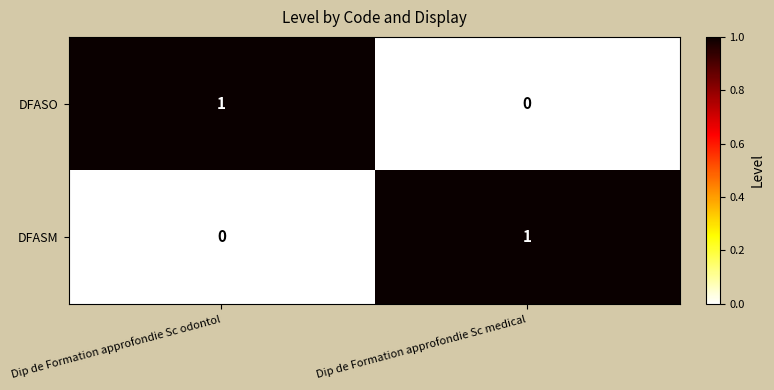

At which label does DFASM reach its peak?

Dip de Formation approfondie Sc medical